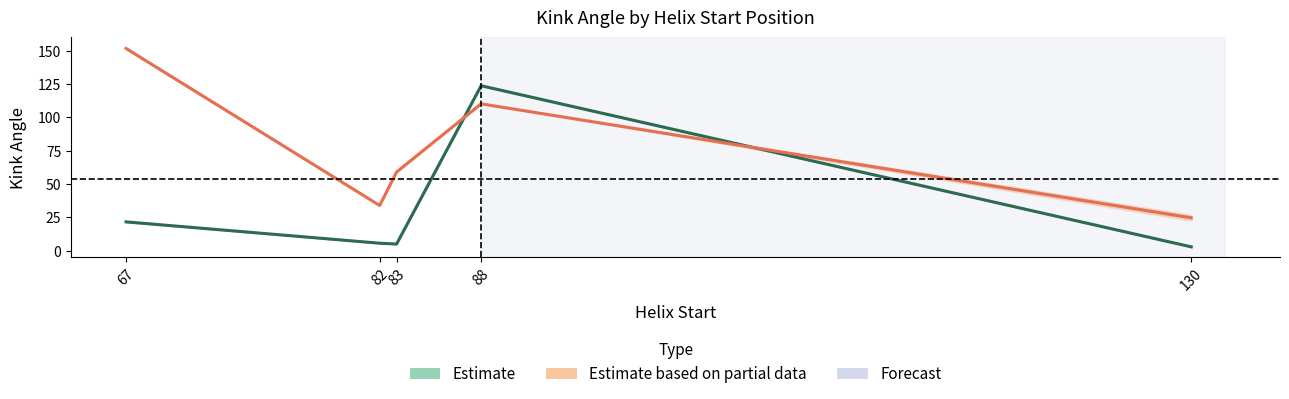

At 82, list the series in order from smallest to largest.

Estimate, Estimate based on partial data